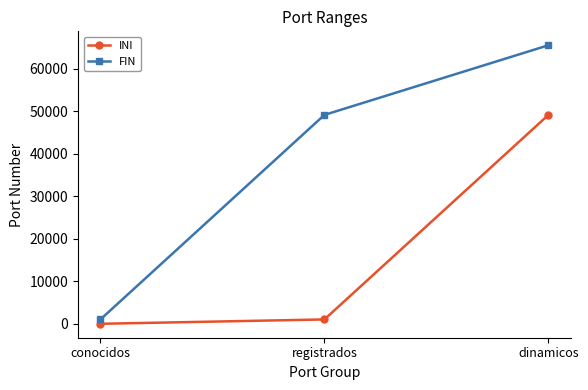

Which series changed the most between conocidos and dinamicos?

FIN